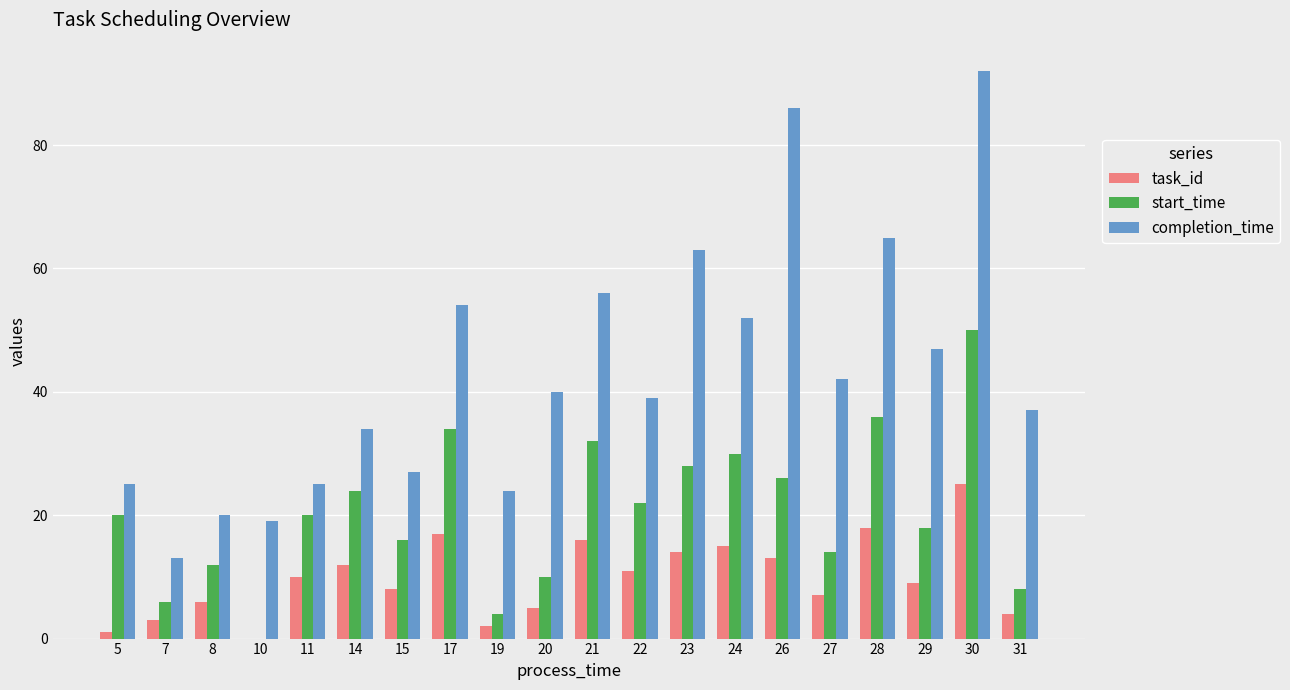

Is it true that completion_time equals 92 at 30?

True